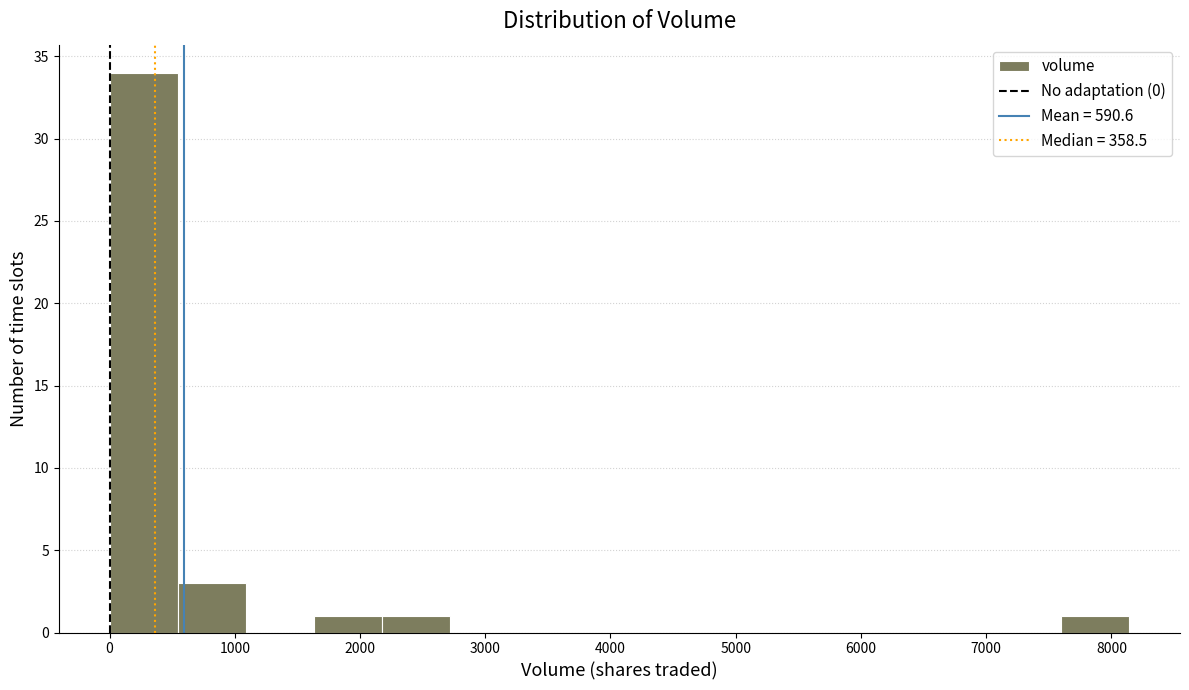

Reading left to right, list every bar in this chart as the range it spans on the x-axis followed by its height. Neither the bar edges nor the heights are printed on the chart, so give them approximately, as read against the axes.

0 to 500: 34
500 to 1100: 3
1100 to 1600: 0
1600 to 2200: 1
2200 to 2700: 1
2700 to 3300: 0
3300 to 3800: 0
3800 to 4300: 0
4300 to 4900: 0
4900 to 5400: 0
5400 to 6000: 0
6000 to 6500: 0
6500 to 7100: 0
7100 to 7600: 0
7600 to 8100: 1